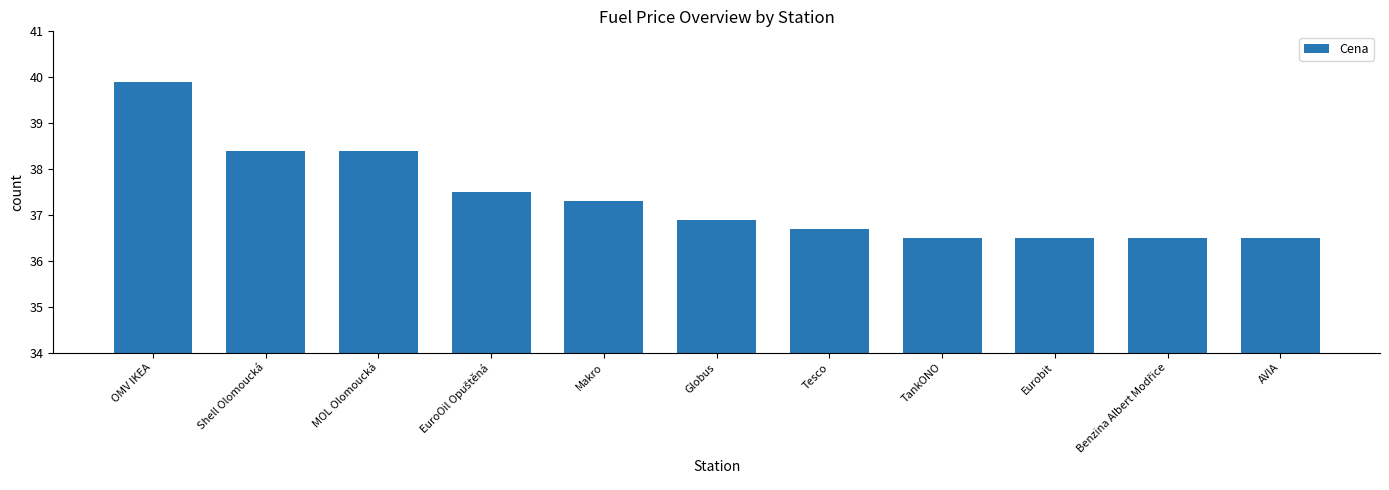

Between MOL Olomoucká and Globus, which is larger?

MOL Olomoucká